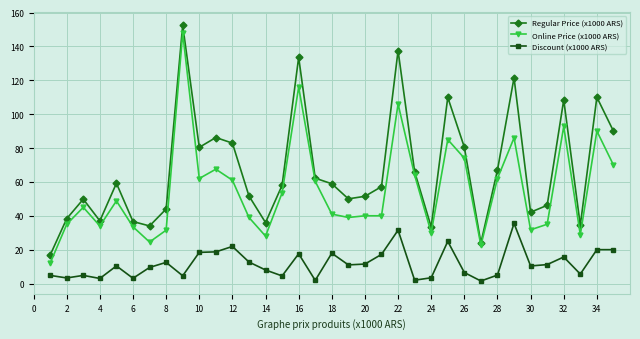

What are all the series names shown in the legend?

Regular Price (x1000 ARS), Online Price (x1000 ARS), Discount (x1000 ARS)